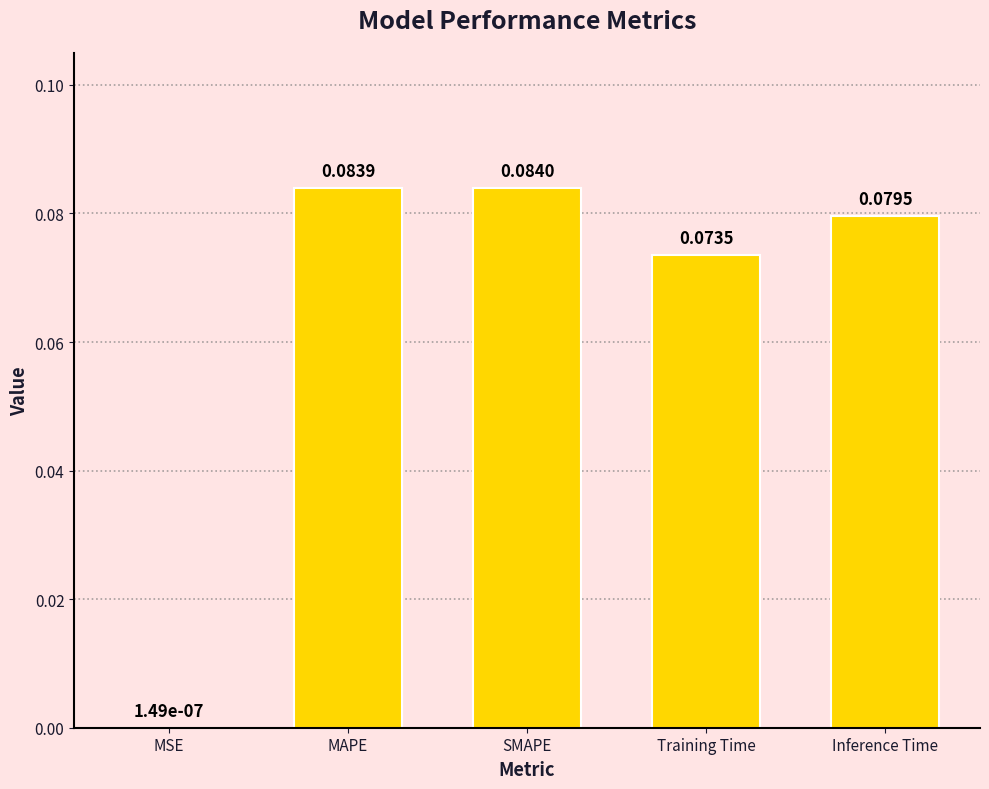

What is the sum of all values?

0.3